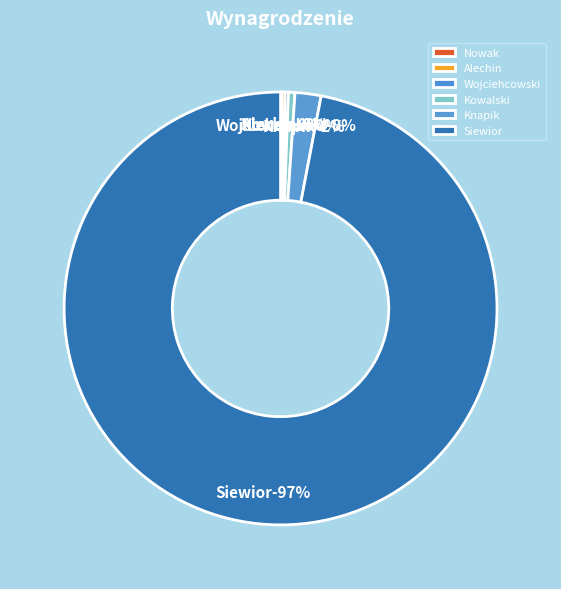

To the nearest percent, what is the combined percentage of Knapik and Wojciehcowski?

2%